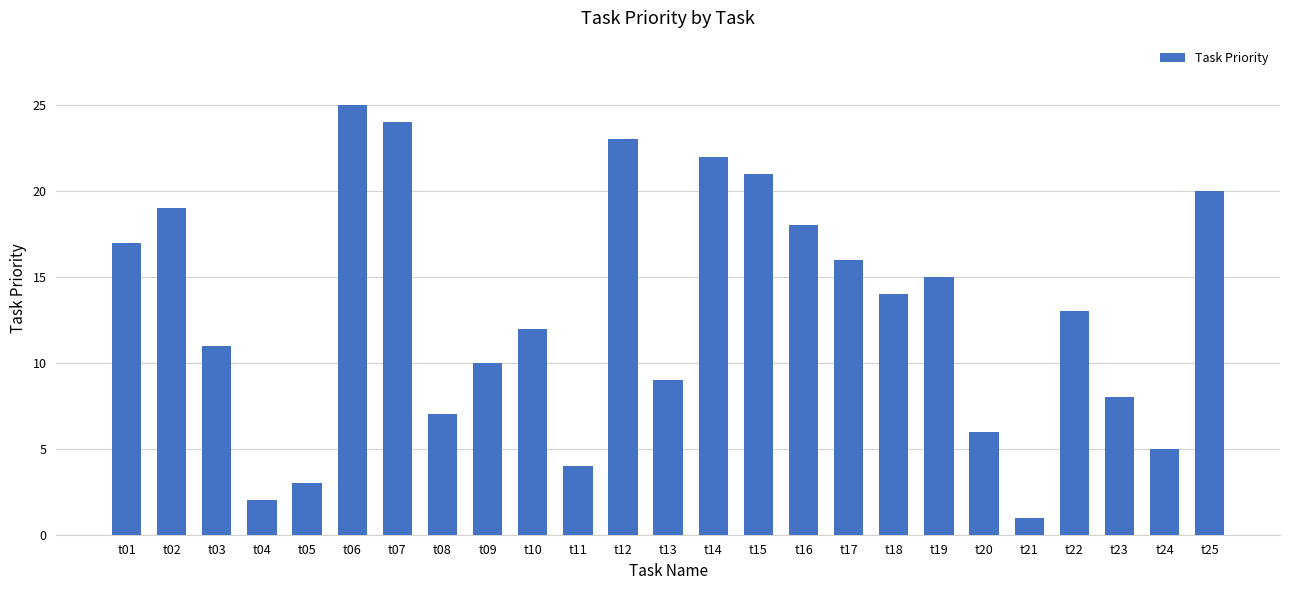

The chart shows a value of 26 at t17. True or false?

False